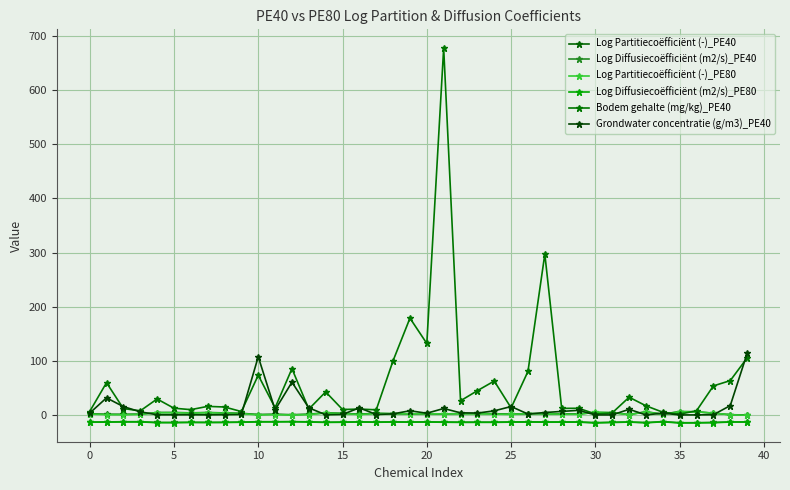

How many distinct data groups are displayed?

6